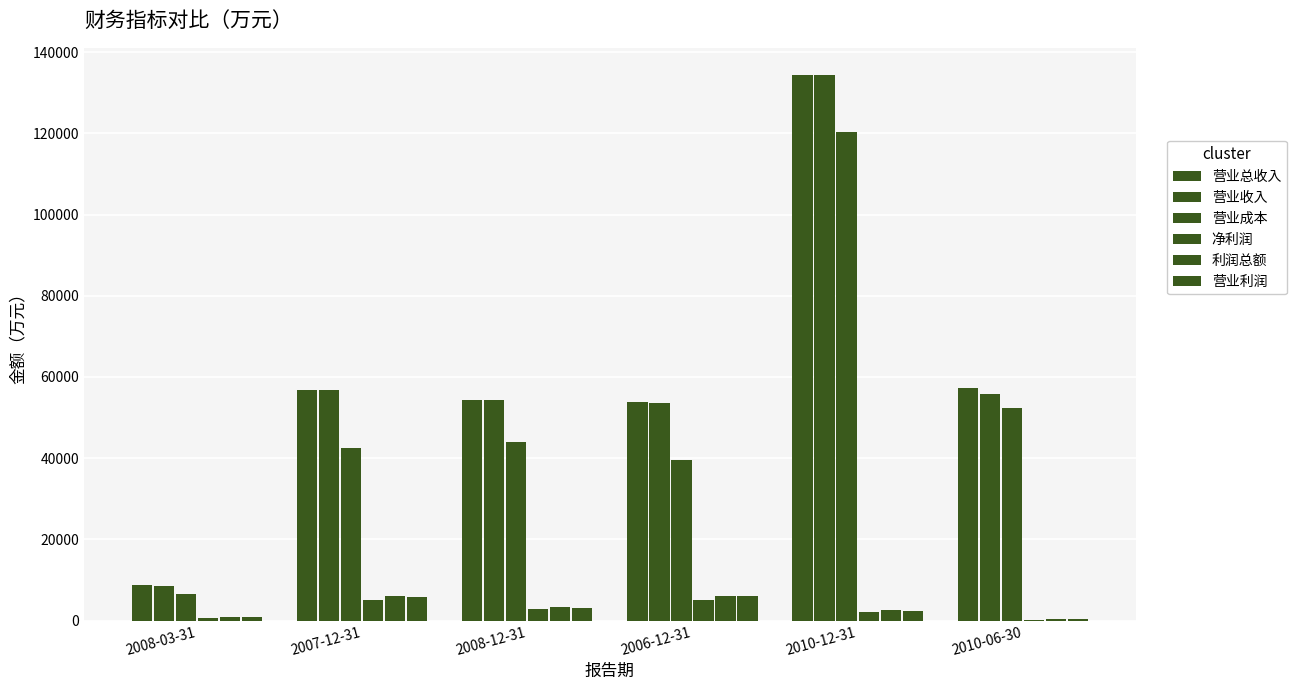

What is the difference between the highest and lowest values at 2010-06-30?

57022